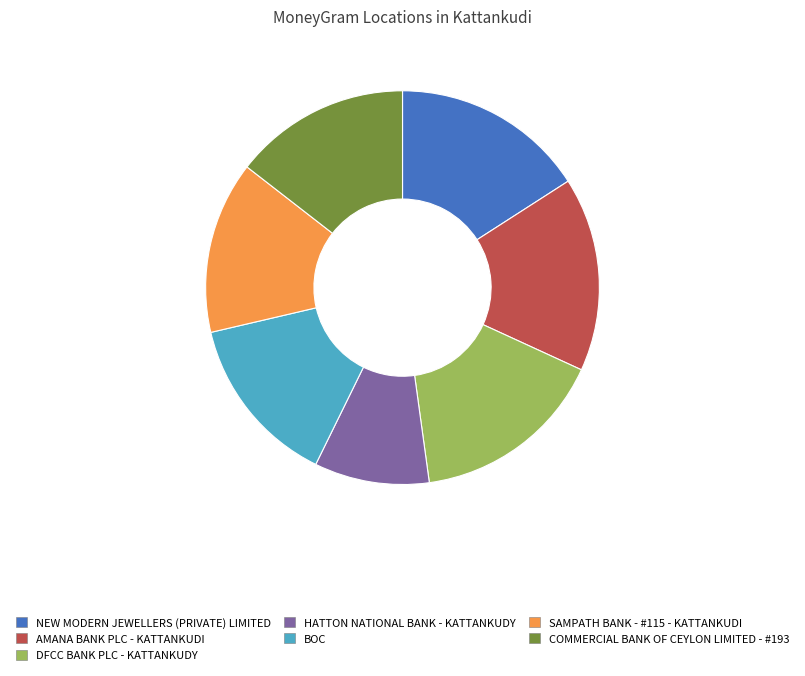

Which has a higher value, COMMERCIAL BANK OF CEYLON LIMITED - #193 or AMANA BANK PLC - KATTANKUDI?

AMANA BANK PLC - KATTANKUDI